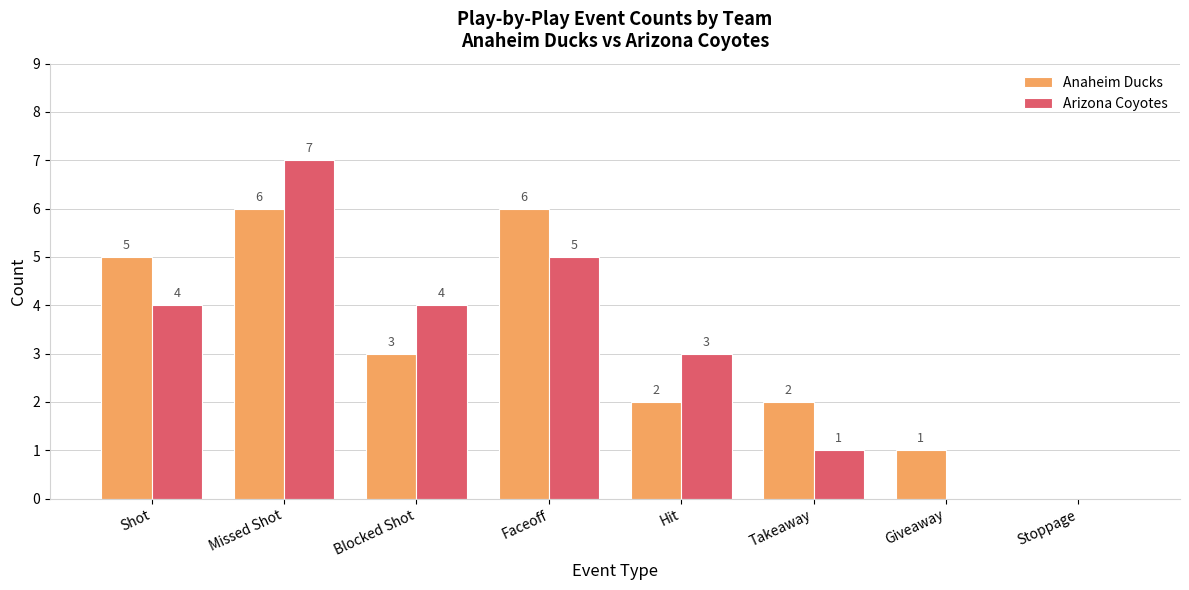

The value of Anaheim Ducks at Stoppage is 0. True or false?

True